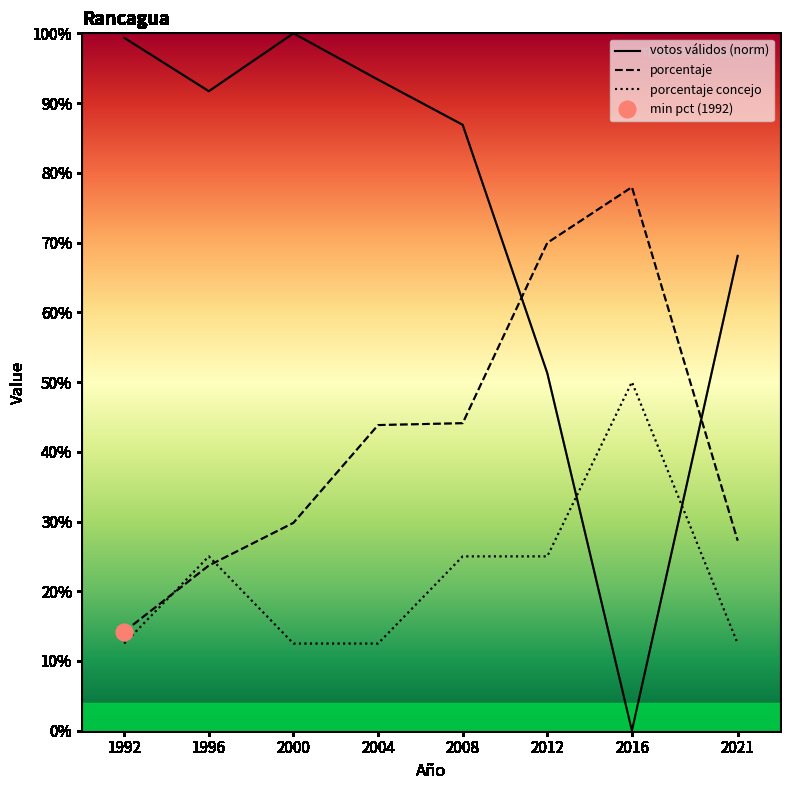

What is the sum of all porcentaje values?

330.8